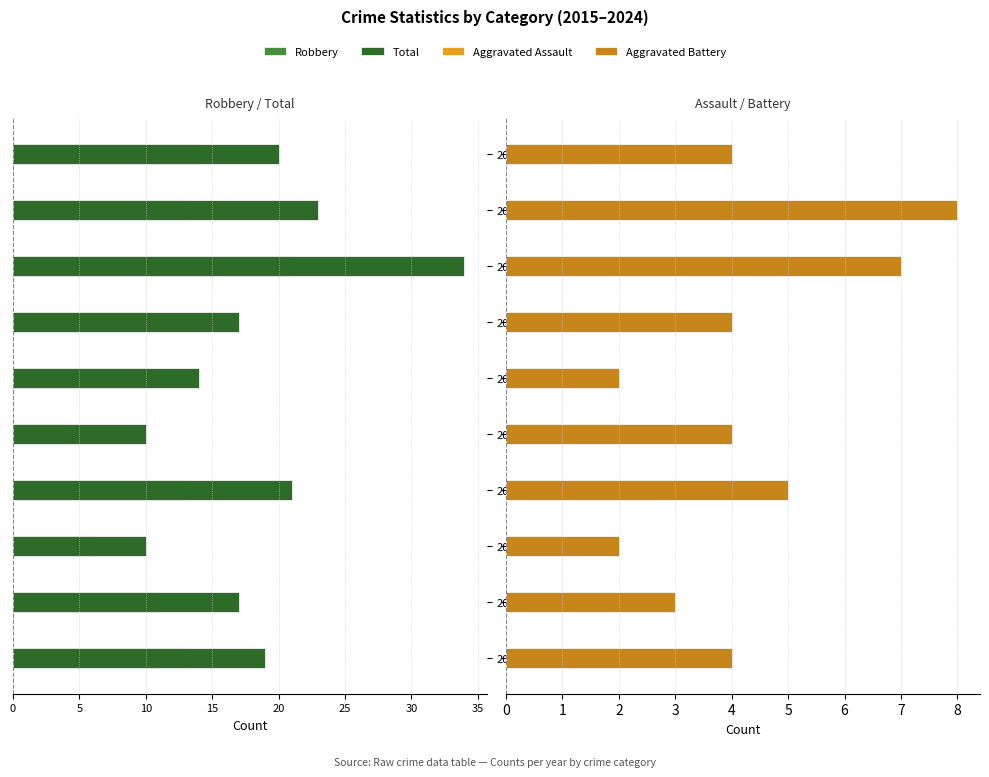

How many groups of bars are there?

10